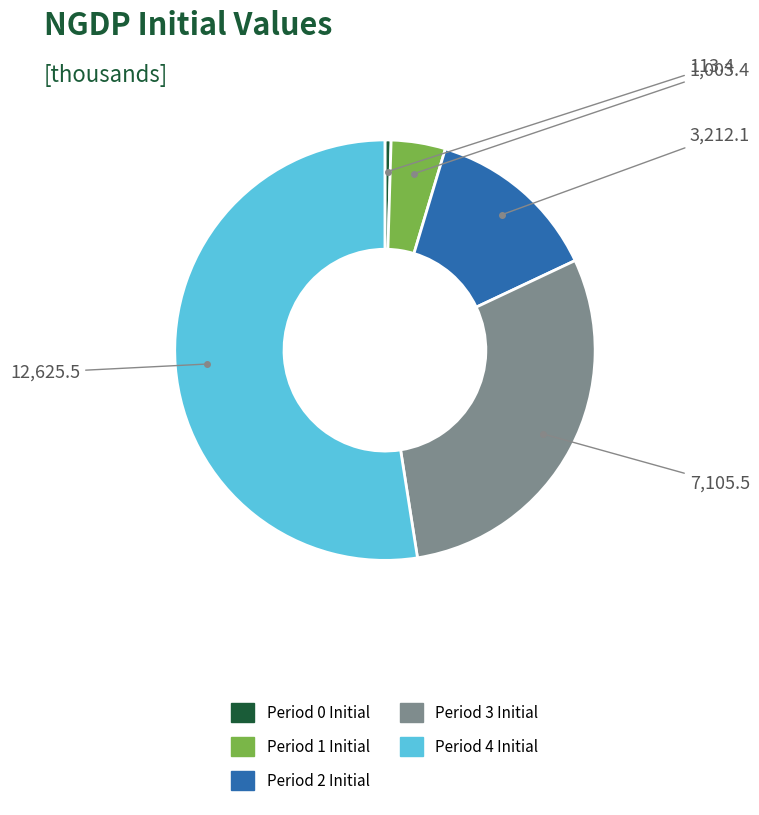

What is the ratio of the value at Period 3 Initial to the value at Period 4 Initial?

0.6